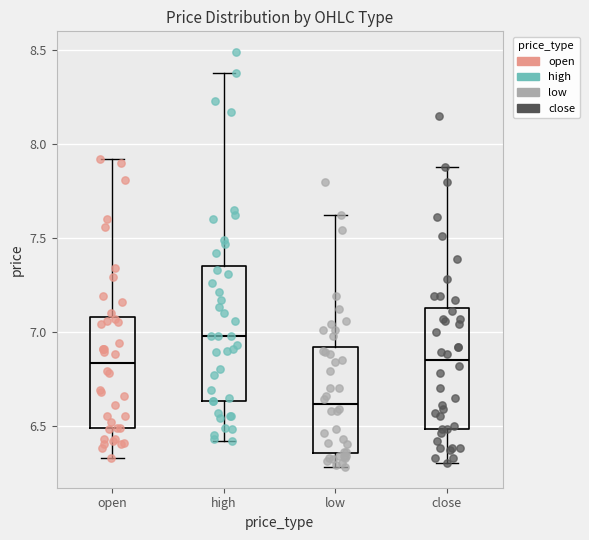

Where is the lower edge of the box for close on the y-axis? The values are not printed on the chart, so give them approximately, as read against the axis.

6.50